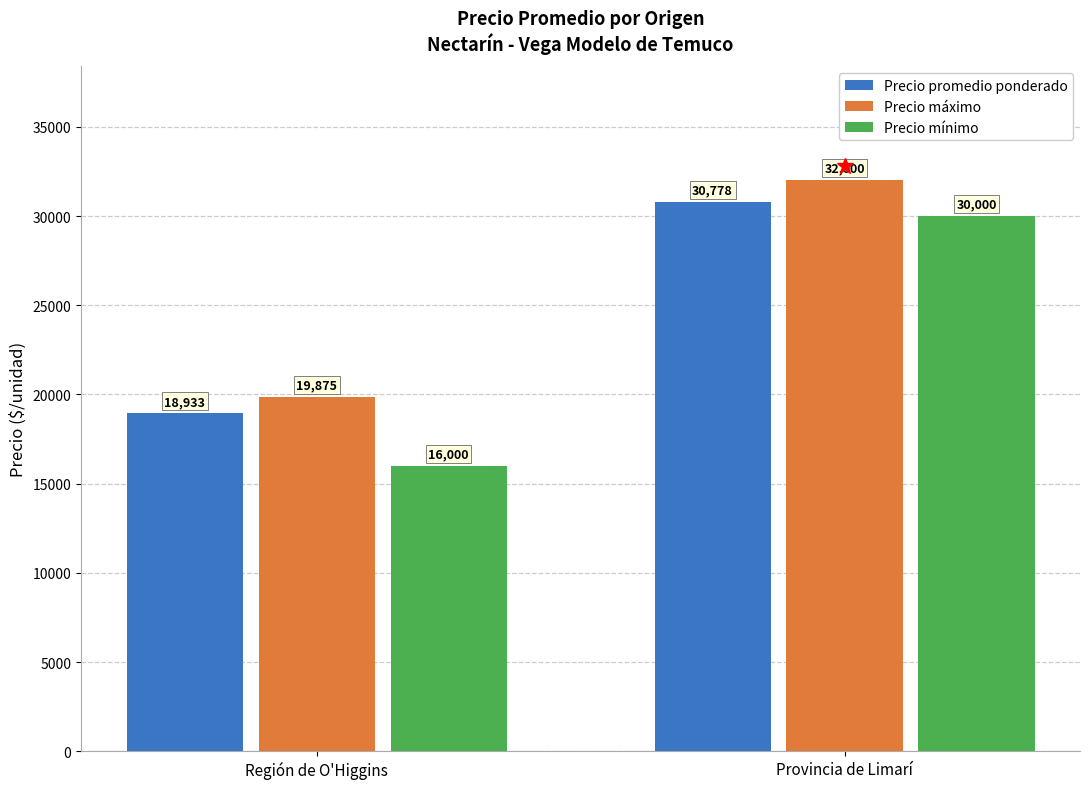

What is the total value across all series at Región de O'Higgins?

54808